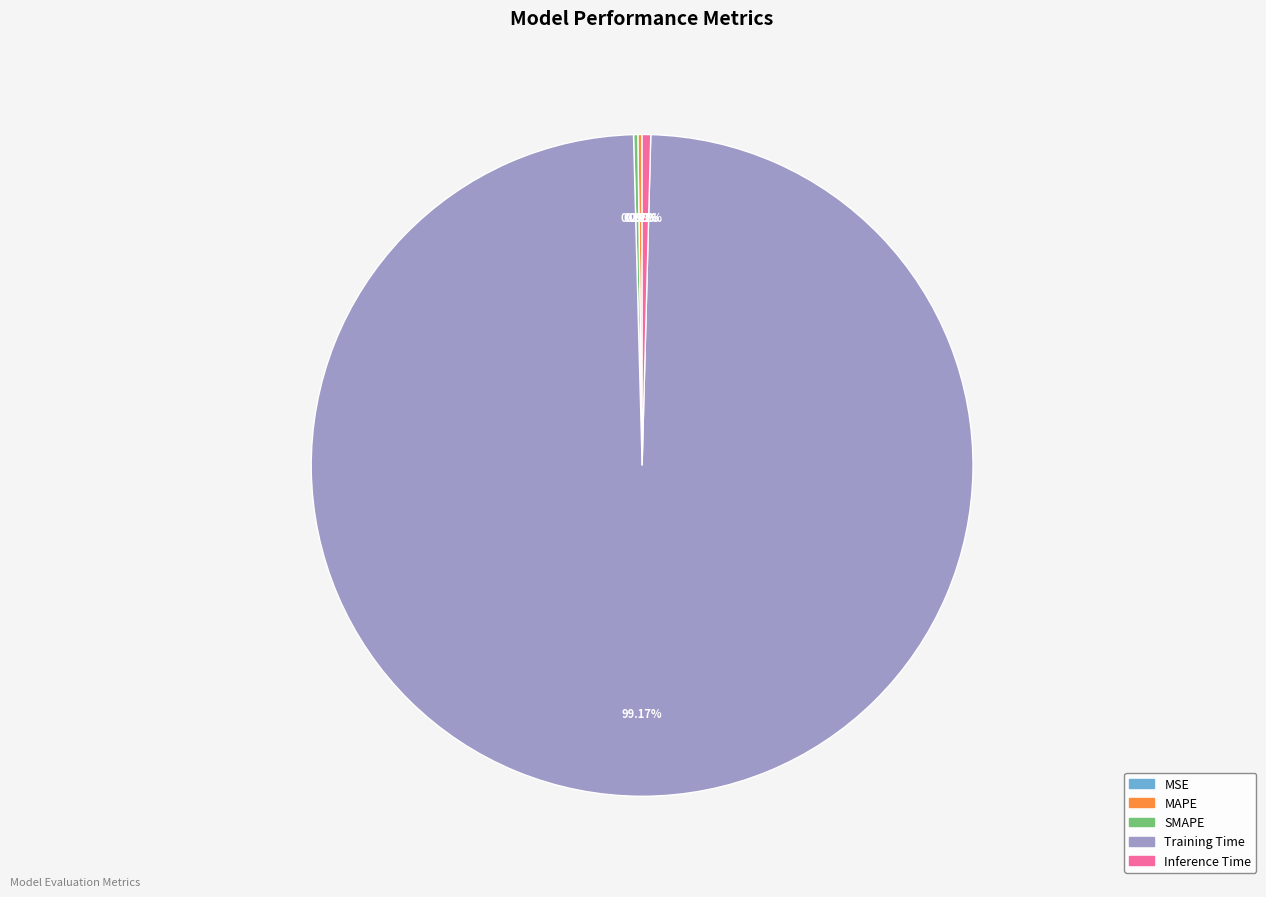

What is the majority slice?

Training Time